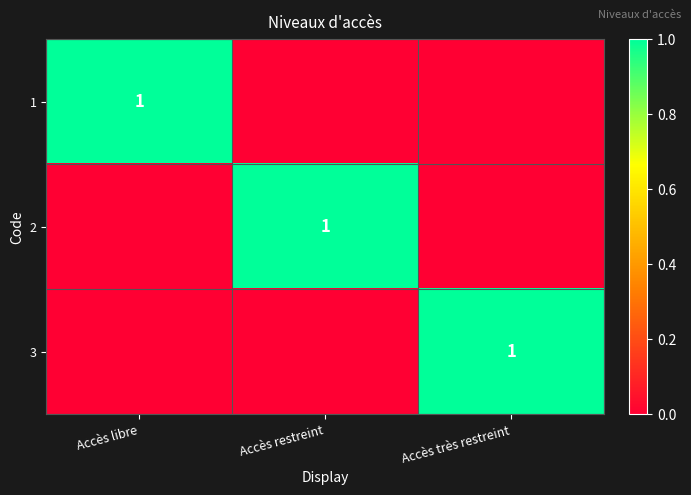

At how many categories does at least one series exceed 0?

3